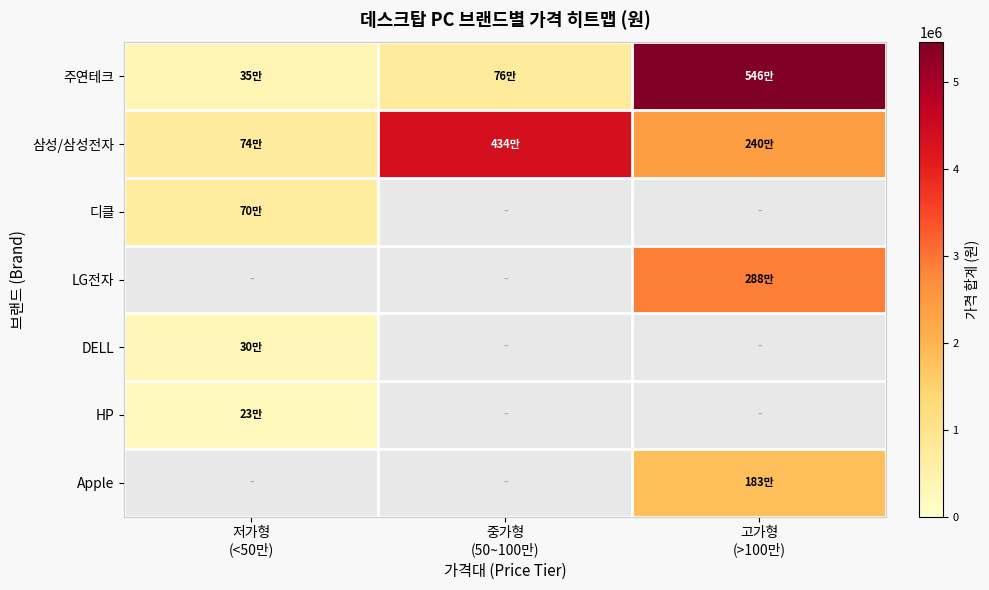

How many data points does each series have?

3